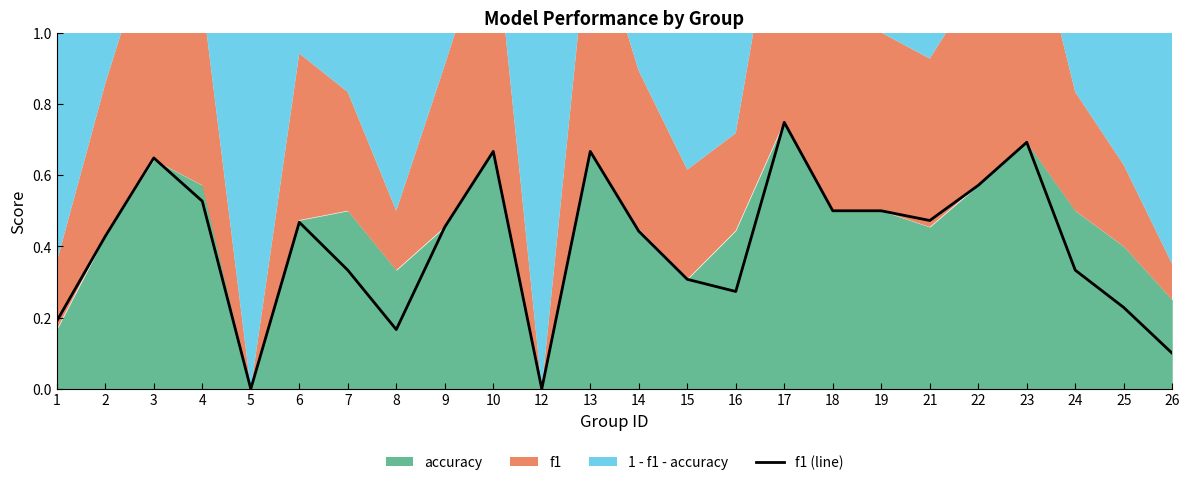

At which category does the chart reach its peak across all series?

17